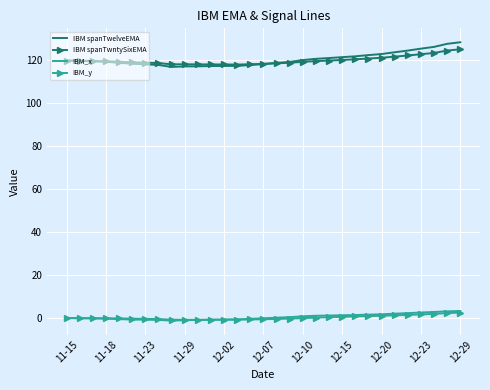

True or false: IBM spanTwelveEMA and IBM spanTwntySixEMA cross at least once.

True